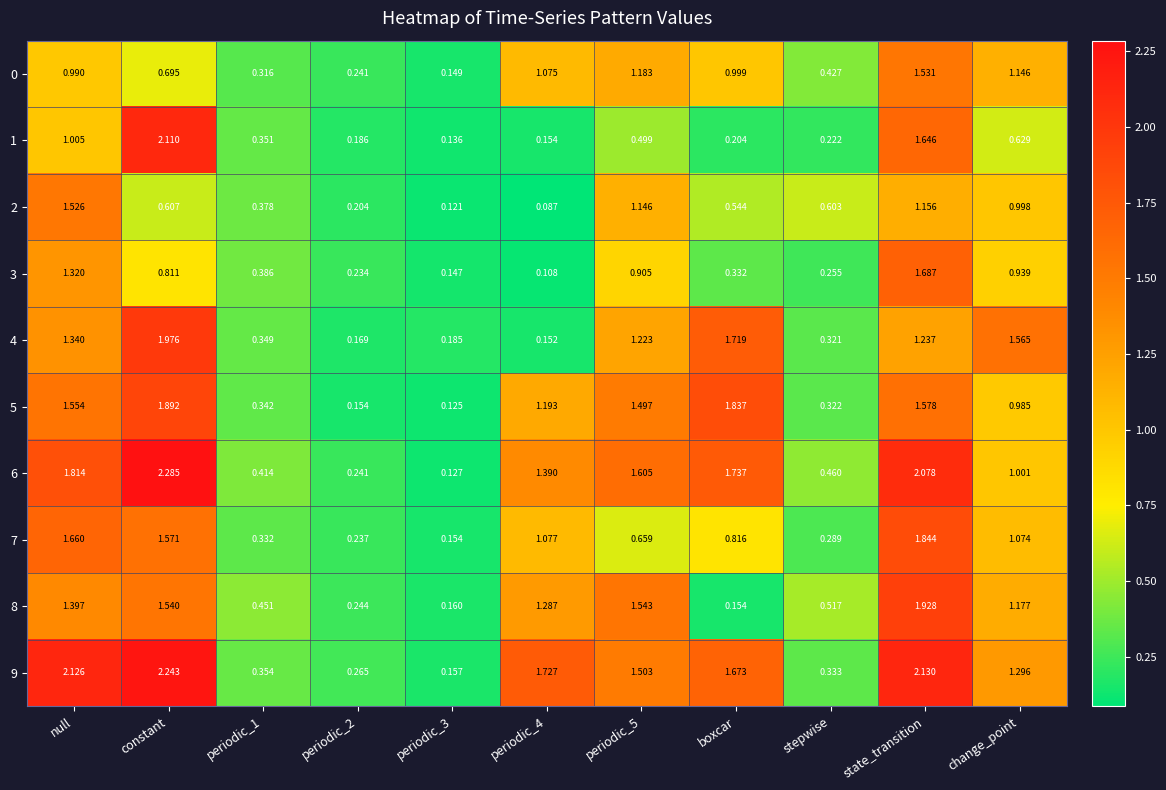

At how many categories does at least one series exceed 0?

11